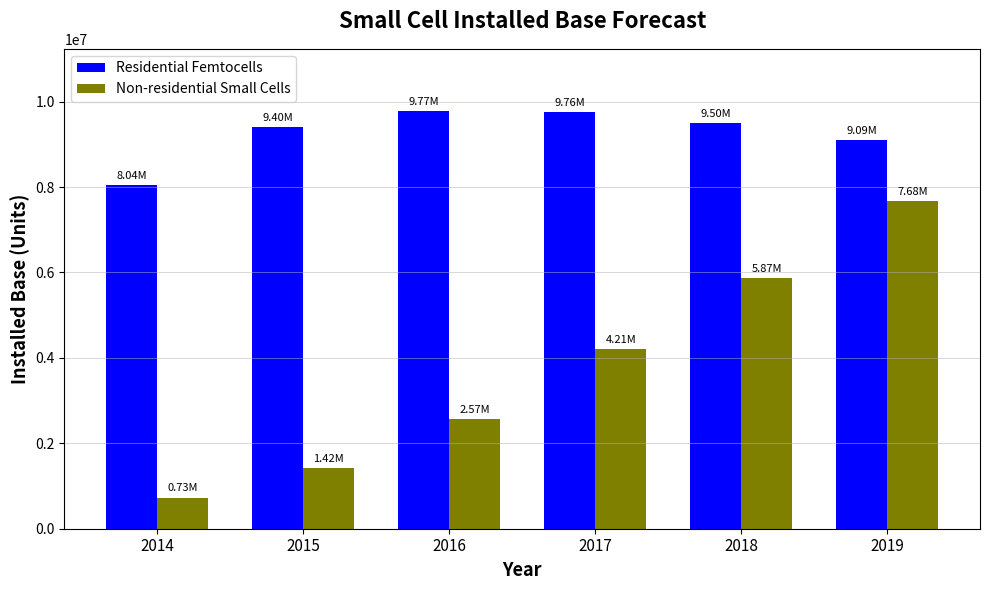

What is the maximum value shown in the chart?

9771220.0